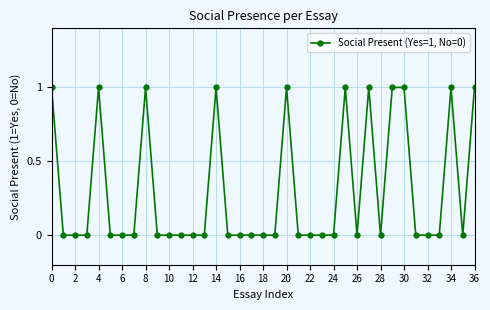

True or false: there are more than 0 points higher than both neighbors.

True